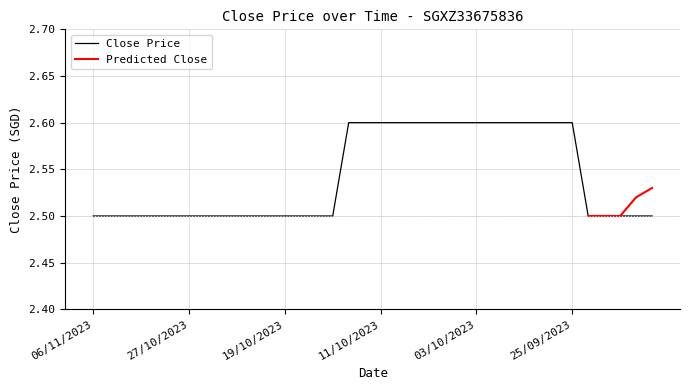

Reading left to right, extract all data points from this chart.

2.5	2.5	2.5	2.5	2.5	2.5	2.5	2.5	2.5	2.5	2.5	2.5	2.5	2.5	2.5	2.5	2.6	2.6	2.6	2.6	2.6	2.6	2.6	2.6	2.6	2.6	2.6	2.6	2.6	2.6	2.6	2.5	2.5	2.5	2.5	2.5